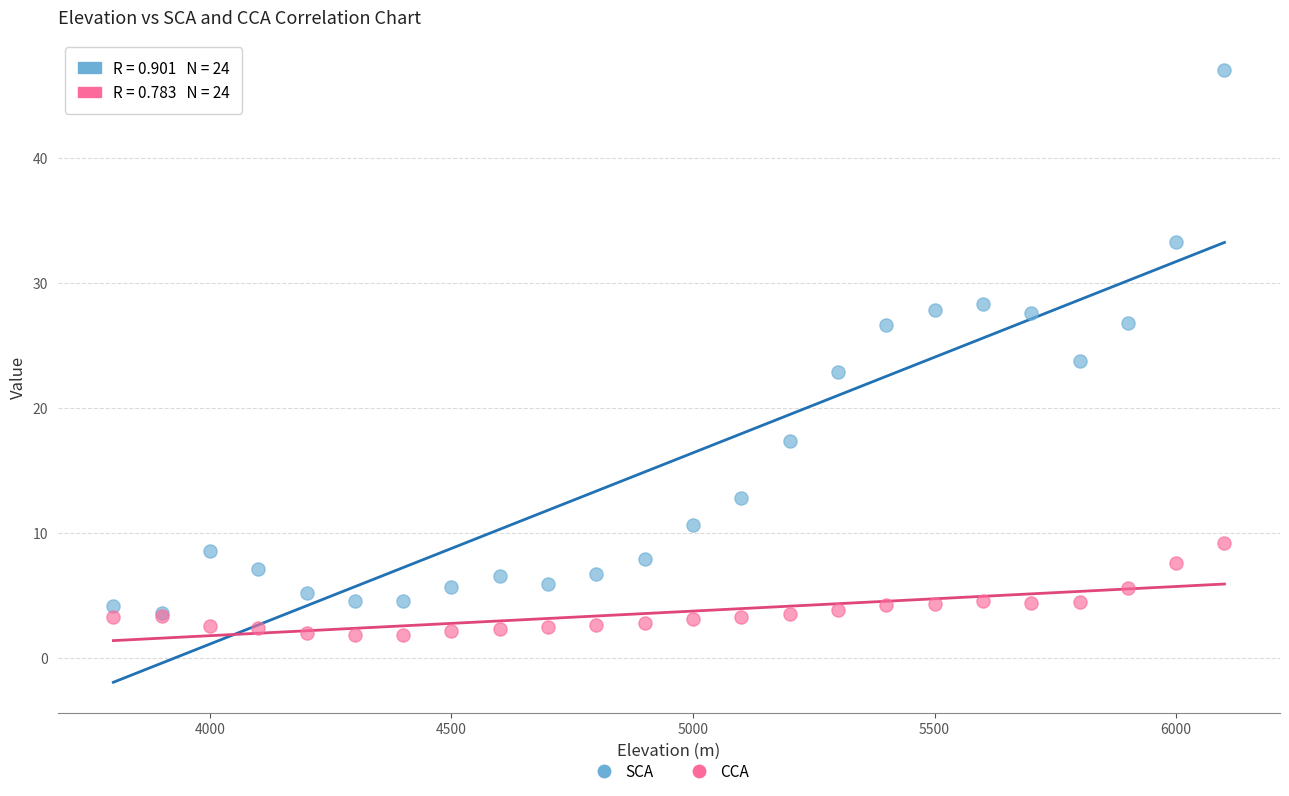

Which series has the widest spread of Y values?

SCA